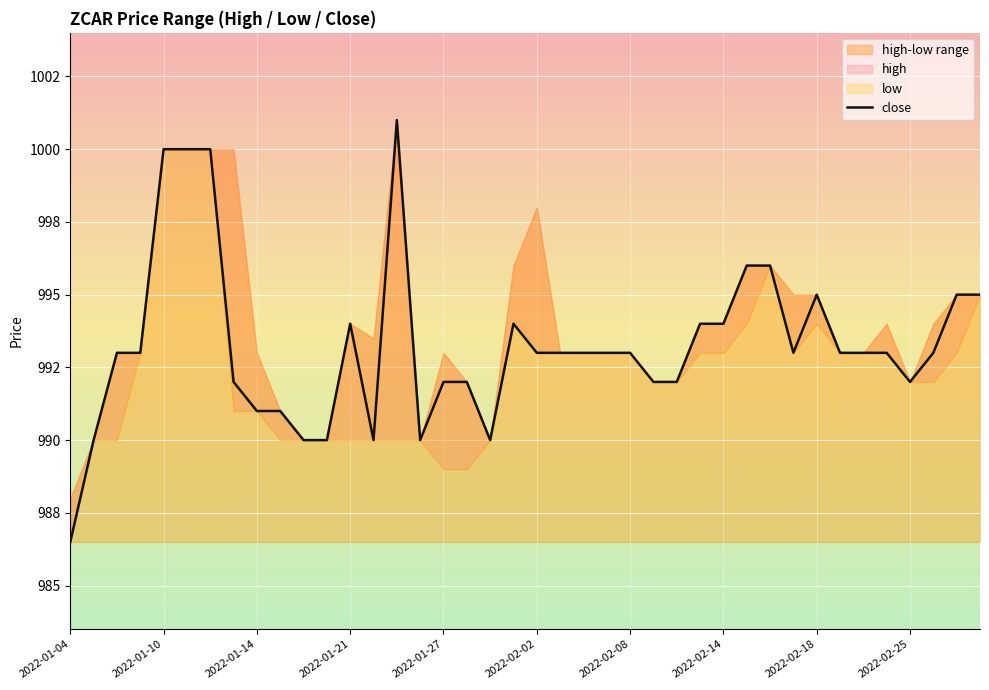

List the labels in order of value, largest first.

14, 2022-01-27, 2022-02-02, 2022-02-08, 29, 30, 32, 38, 39, 12, 19, 27, 28, 2022-01-14, 2022-01-21, 20, 21, 22, 23, 24, 31, 33, 34, 35, 37, 2022-02-14, 16, 17, 25, 26, 36, 2022-02-18, 2022-02-25, 2022-01-10, 10, 11, 13, 15, 18, 2022-01-04